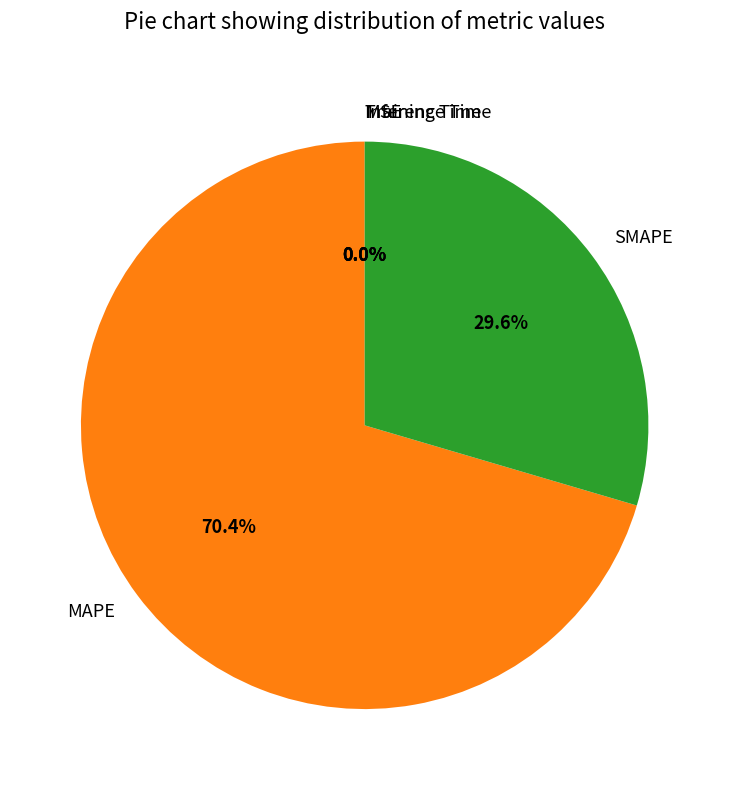

What percentage is NOT represented by MAPE?

29.6%